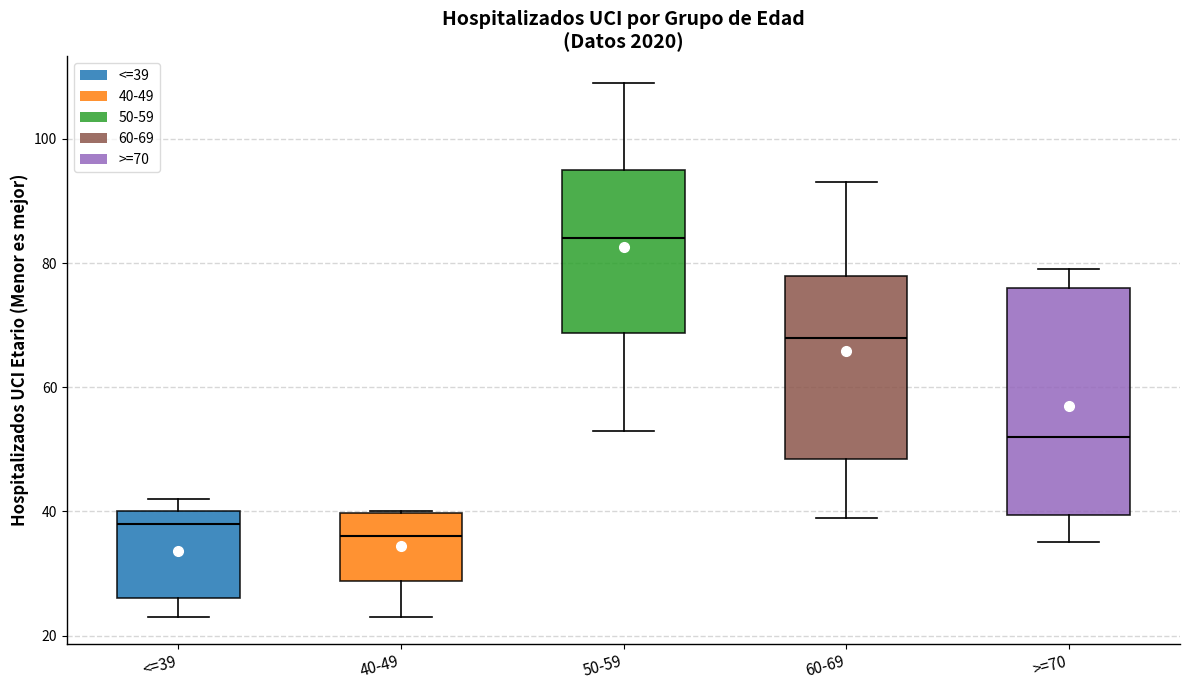

Which box has the lowest median line?

40-49